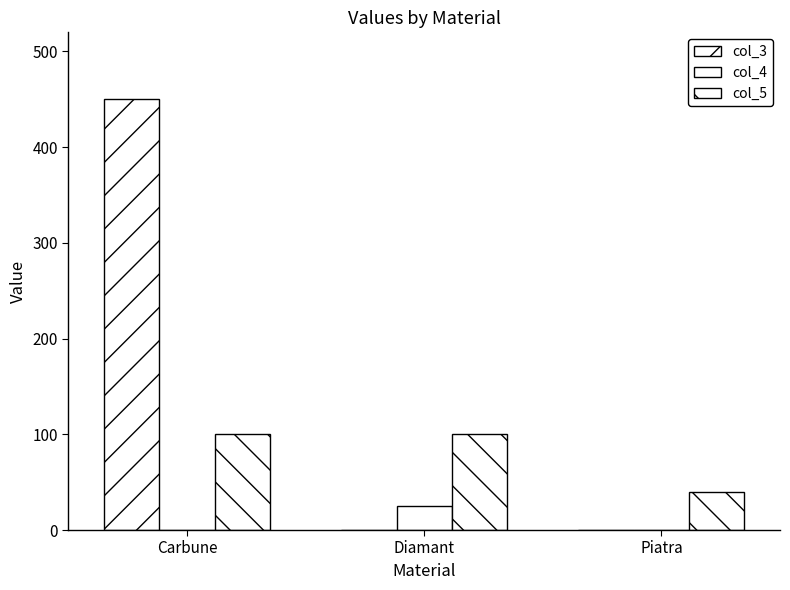

How many col_3 values are between 0 and 450?

3